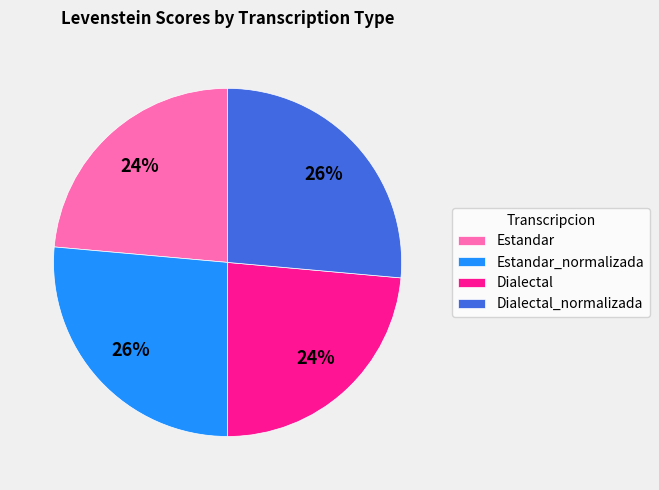

To the nearest percent, what is the average slice percentage?

25%